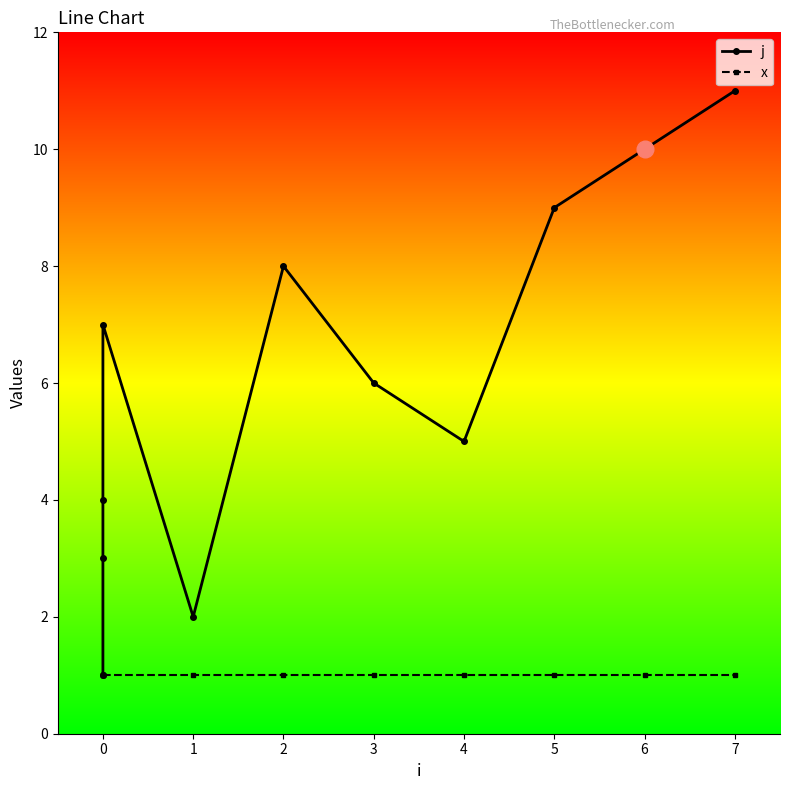

Is it true that x equals 1 at 5?

True